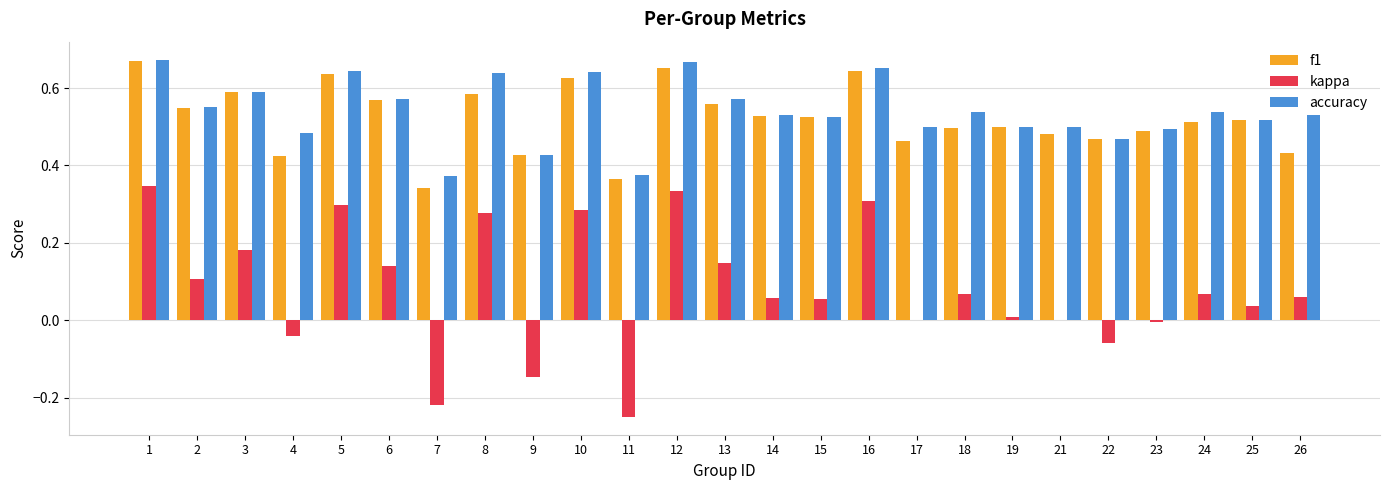

Is the value of accuracy at 25 greater than the value of f1 at 12?

No